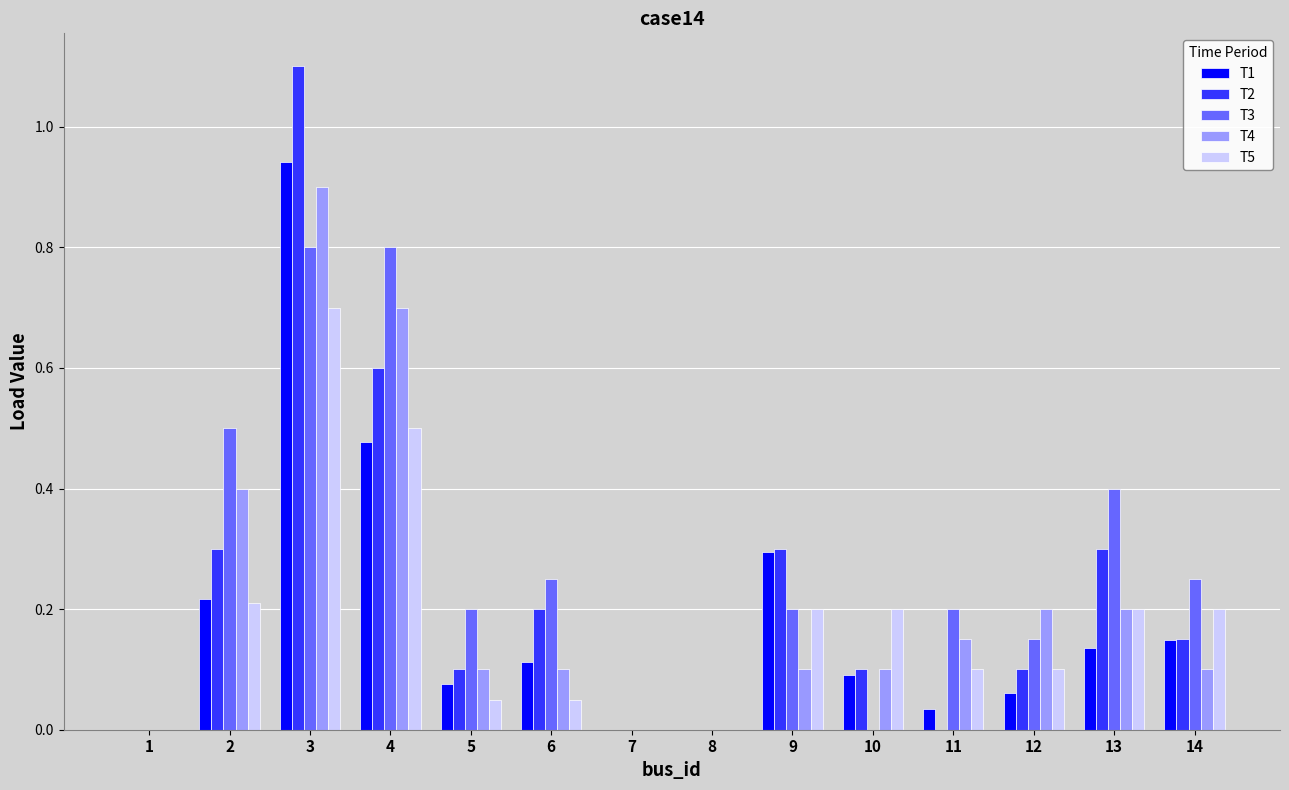

How many groups of bars are there?

14